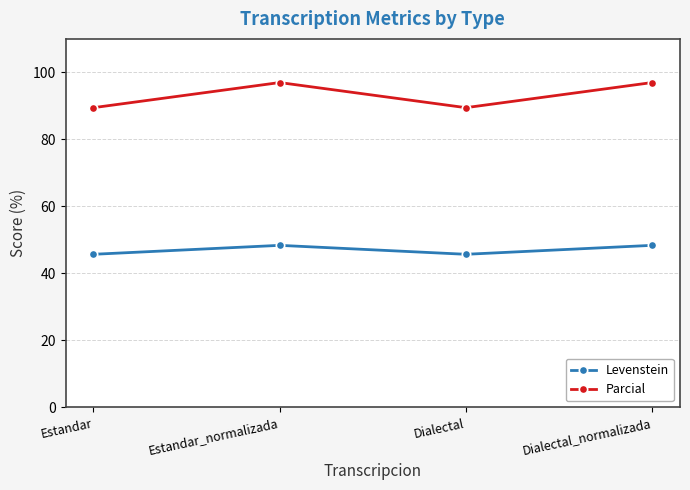

What is the minimum value shown in the chart?

45.7